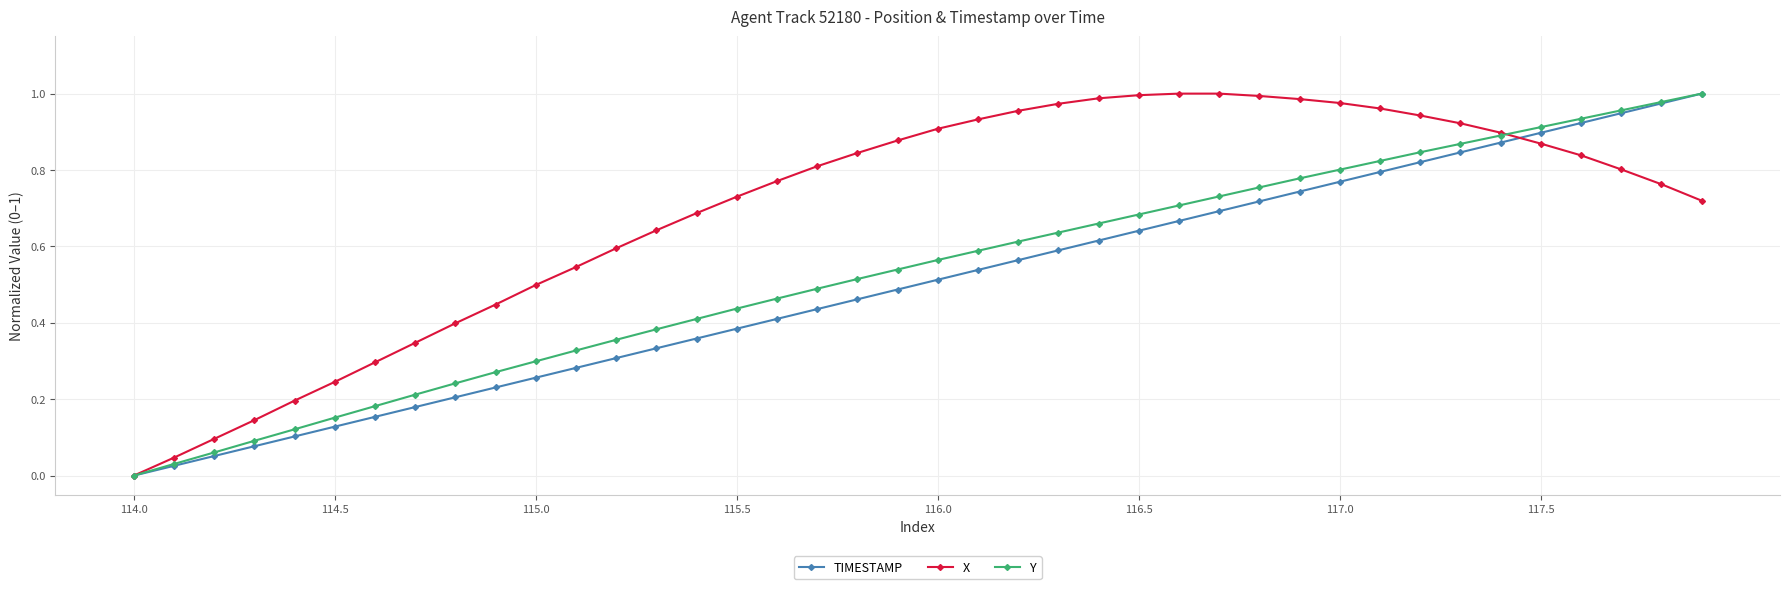

List the series in order of their overall mean, highest first.

X, Y, TIMESTAMP